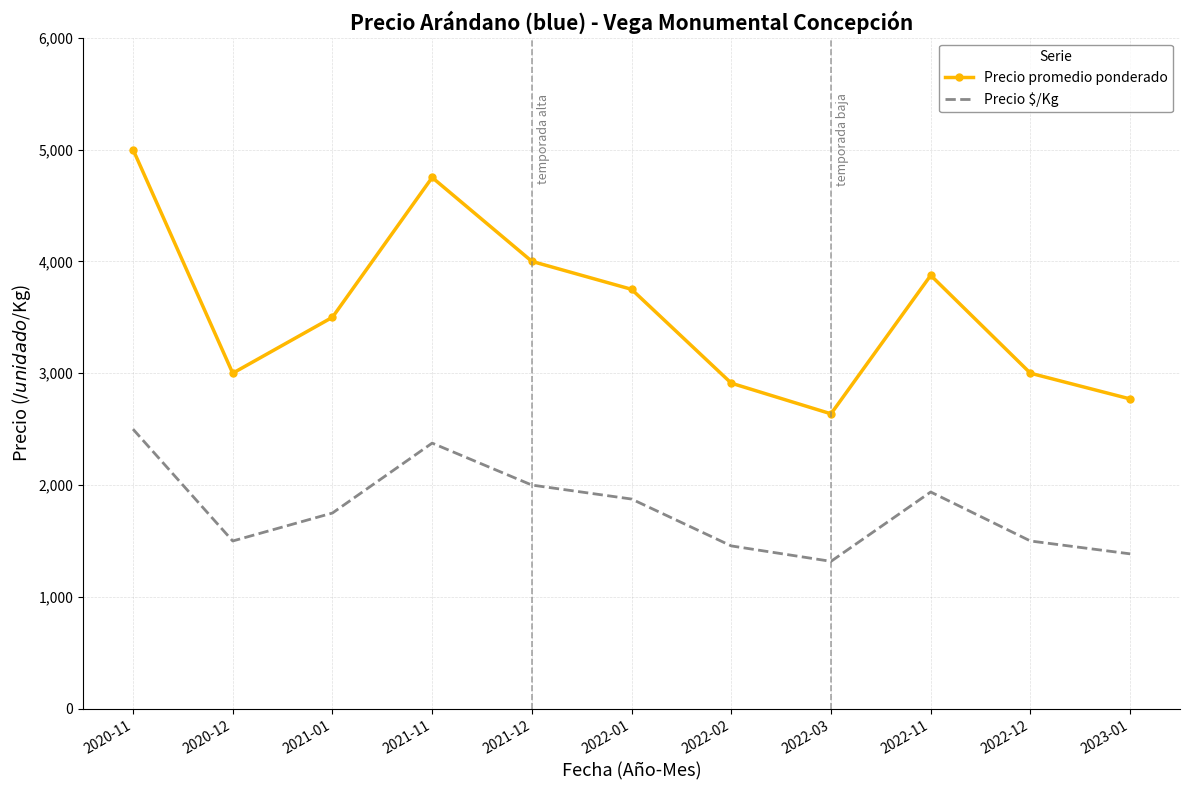

How many interior local peaks does the Precio promedio ponderado series have?

2